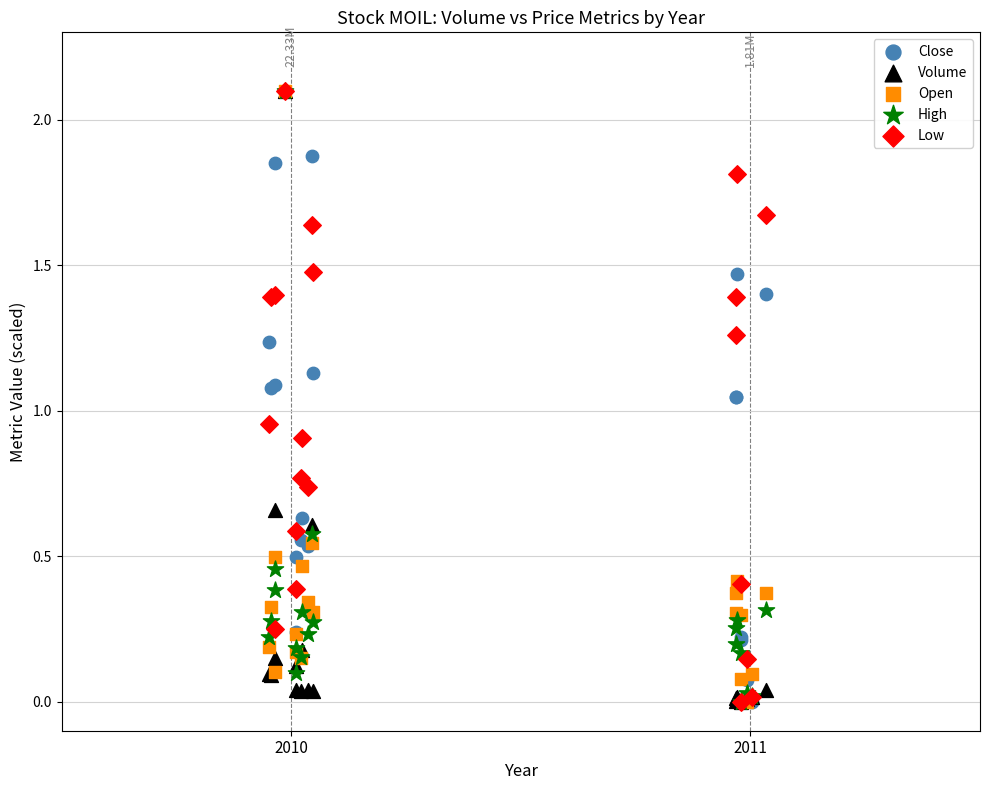

What are all the series names shown in the legend?

Close, Volume, Open, High, Low